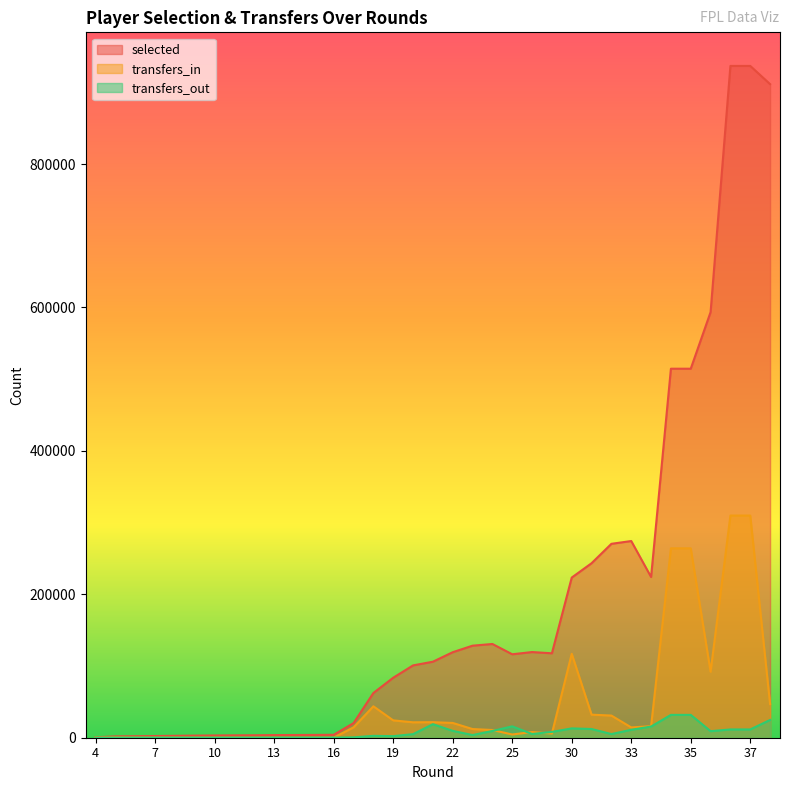

True or false: selected and transfers_in cross at least once.

False